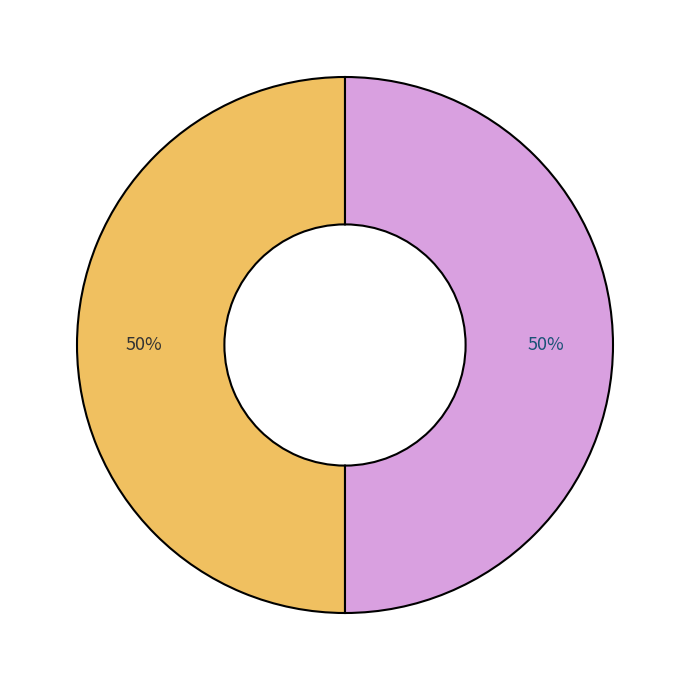

To the nearest percent, what is the average slice percentage?

50%